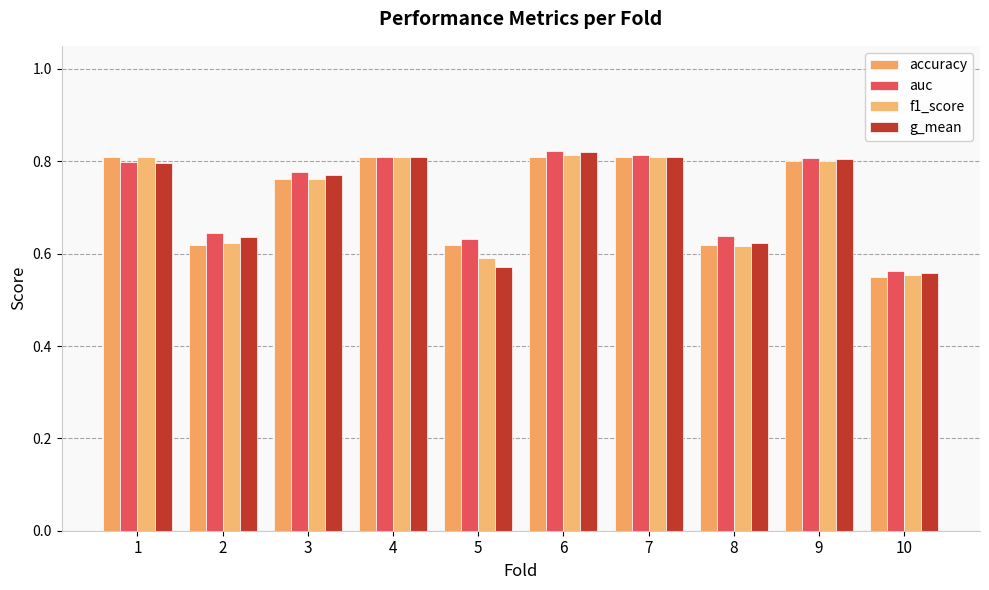

At 4, list the series in order from smallest to largest.

g_mean, auc, accuracy, f1_score